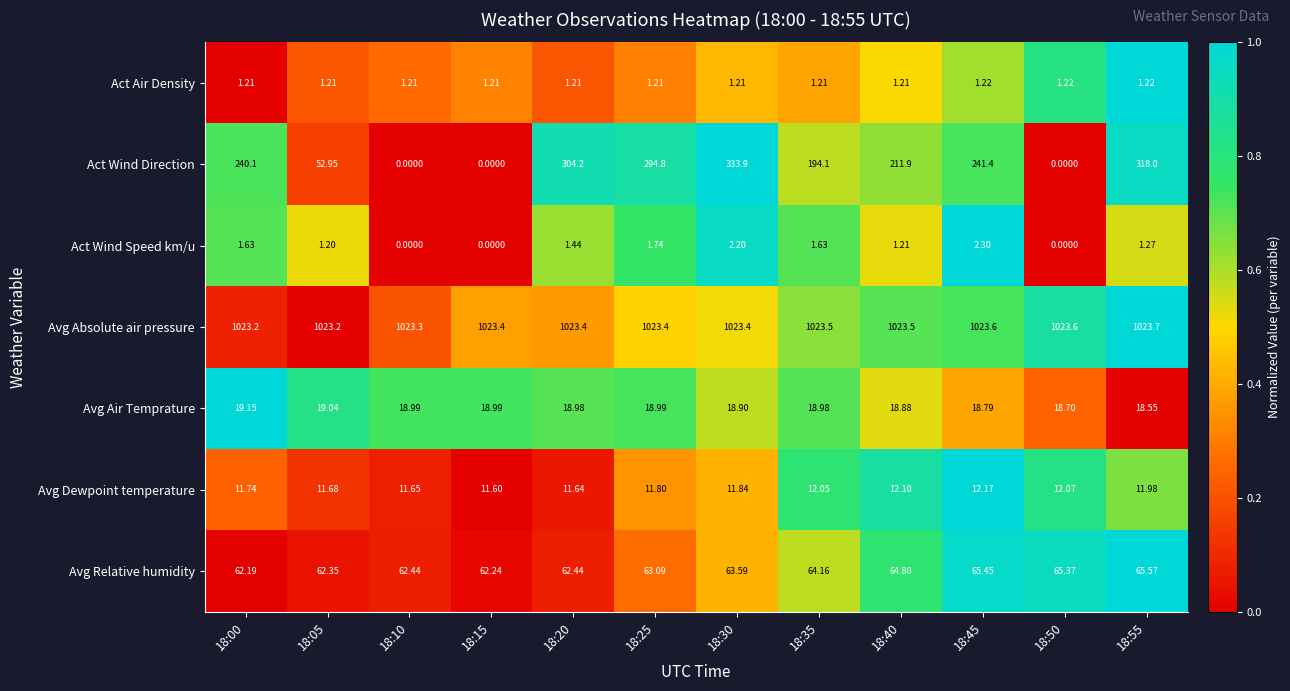

Which series has the largest total across all categories?

Avg Absolute air pressure